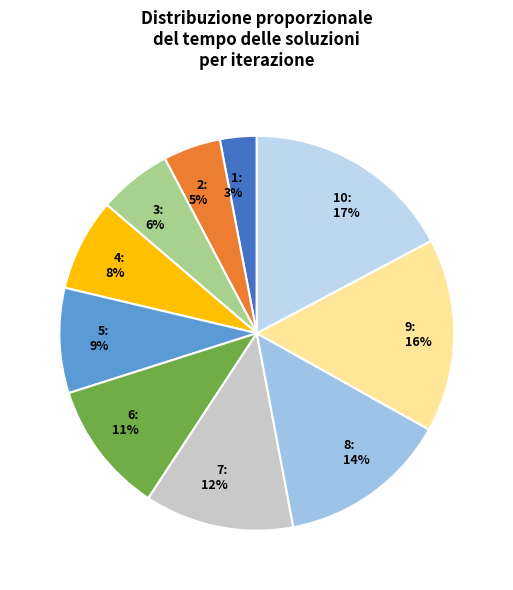

Which category has the biggest portion of the pie?

10